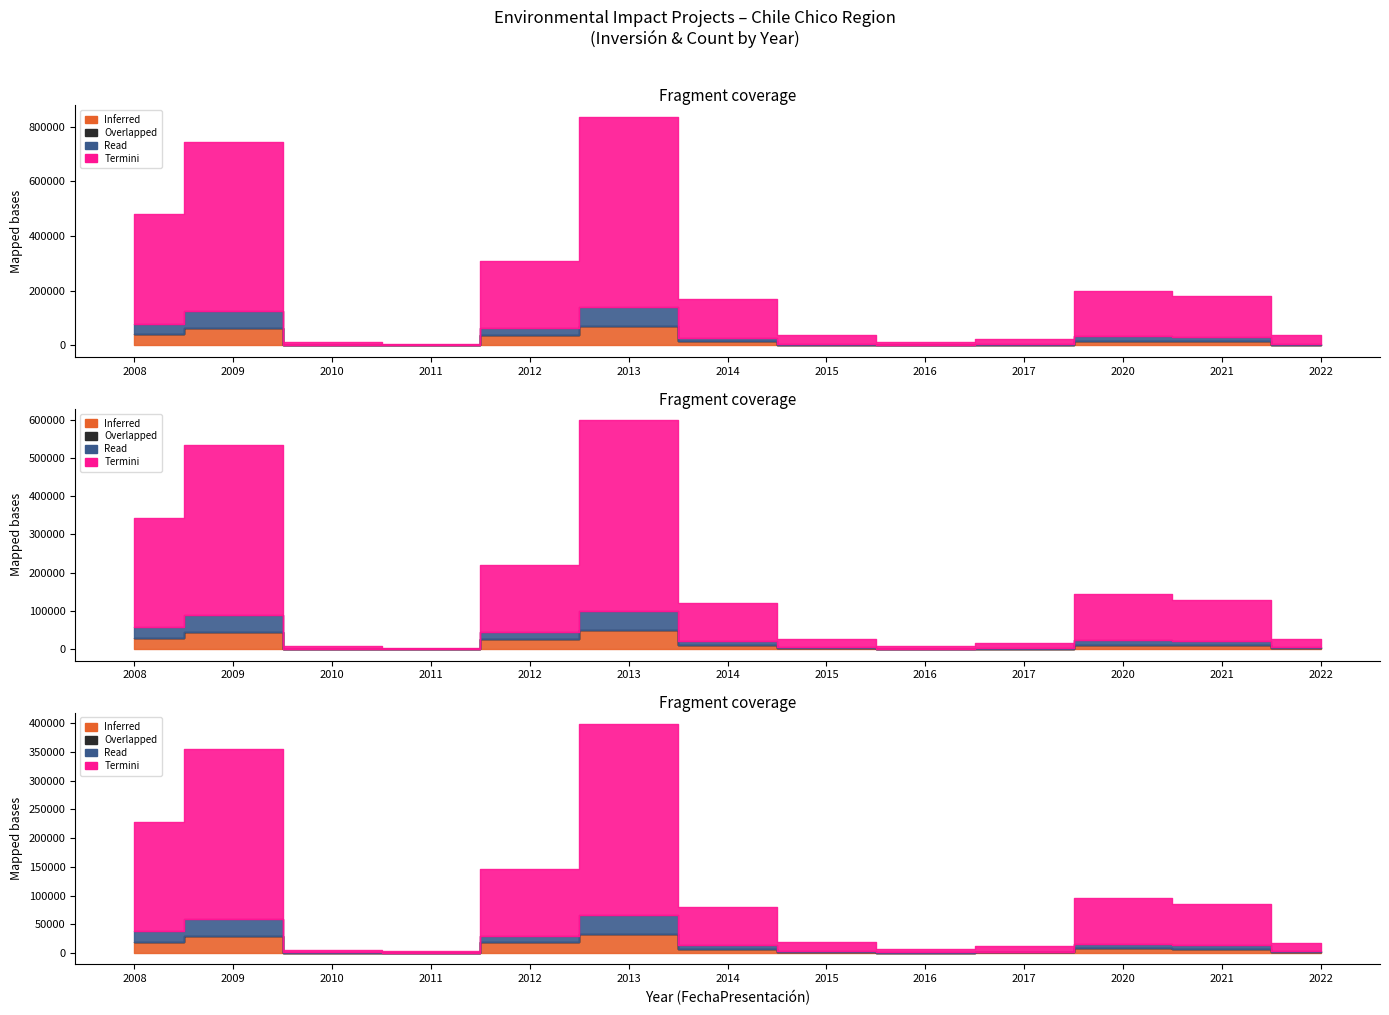

What is the difference between the Termini (Count x1000) values at 2016 and 2022?

1935.2